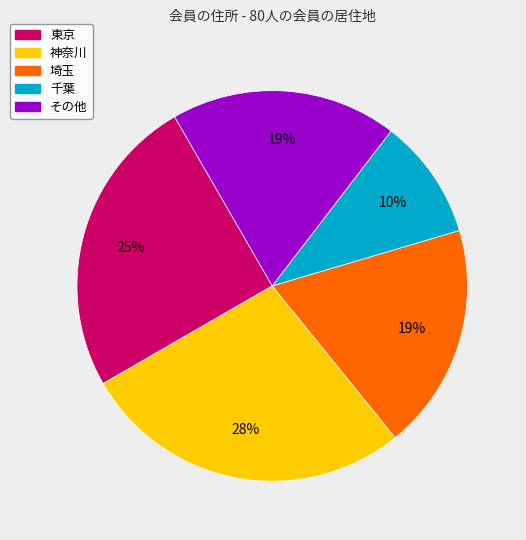

What is the largest slice in the pie chart?

神奈川